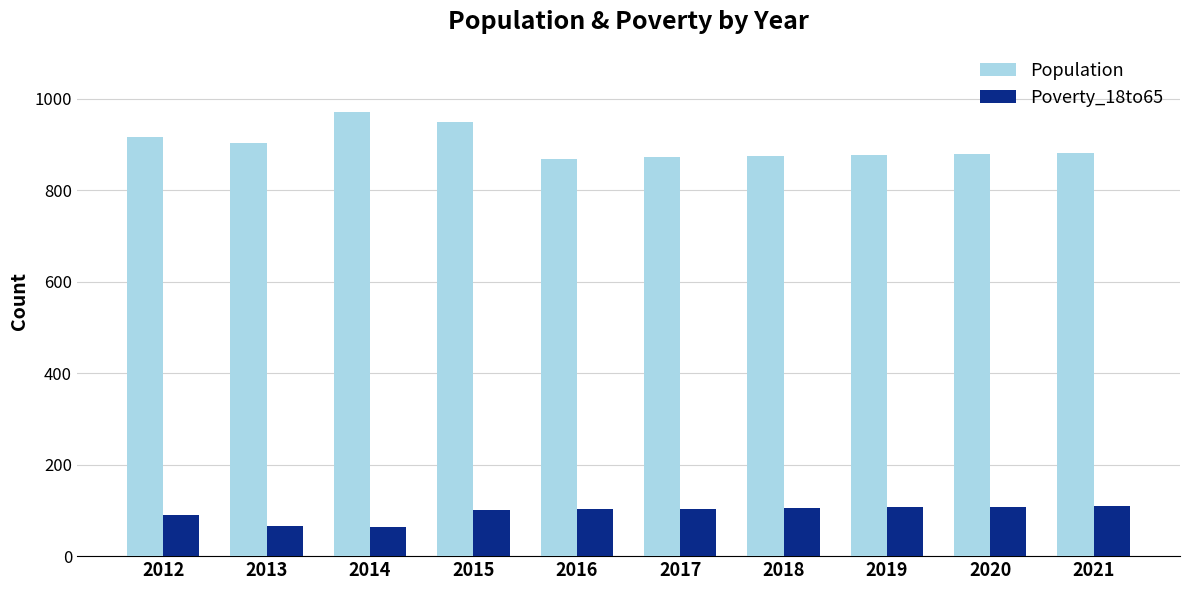

What is the total value across all series at 2018?

980